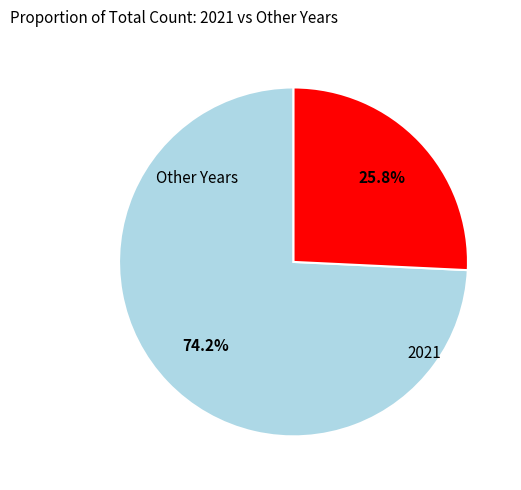

Is there a majority slice in this chart?

Yes